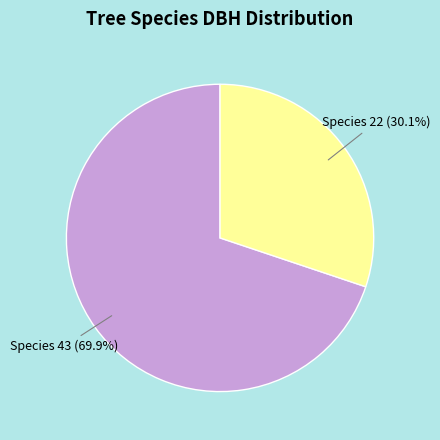

Between Species 22 and Species 43, which is larger?

Species 43